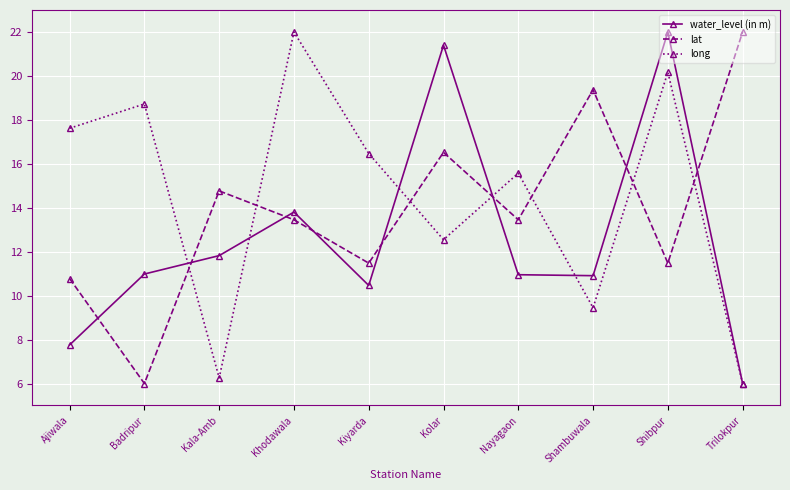

At which category is the sum across all series the highest?

Shibpur